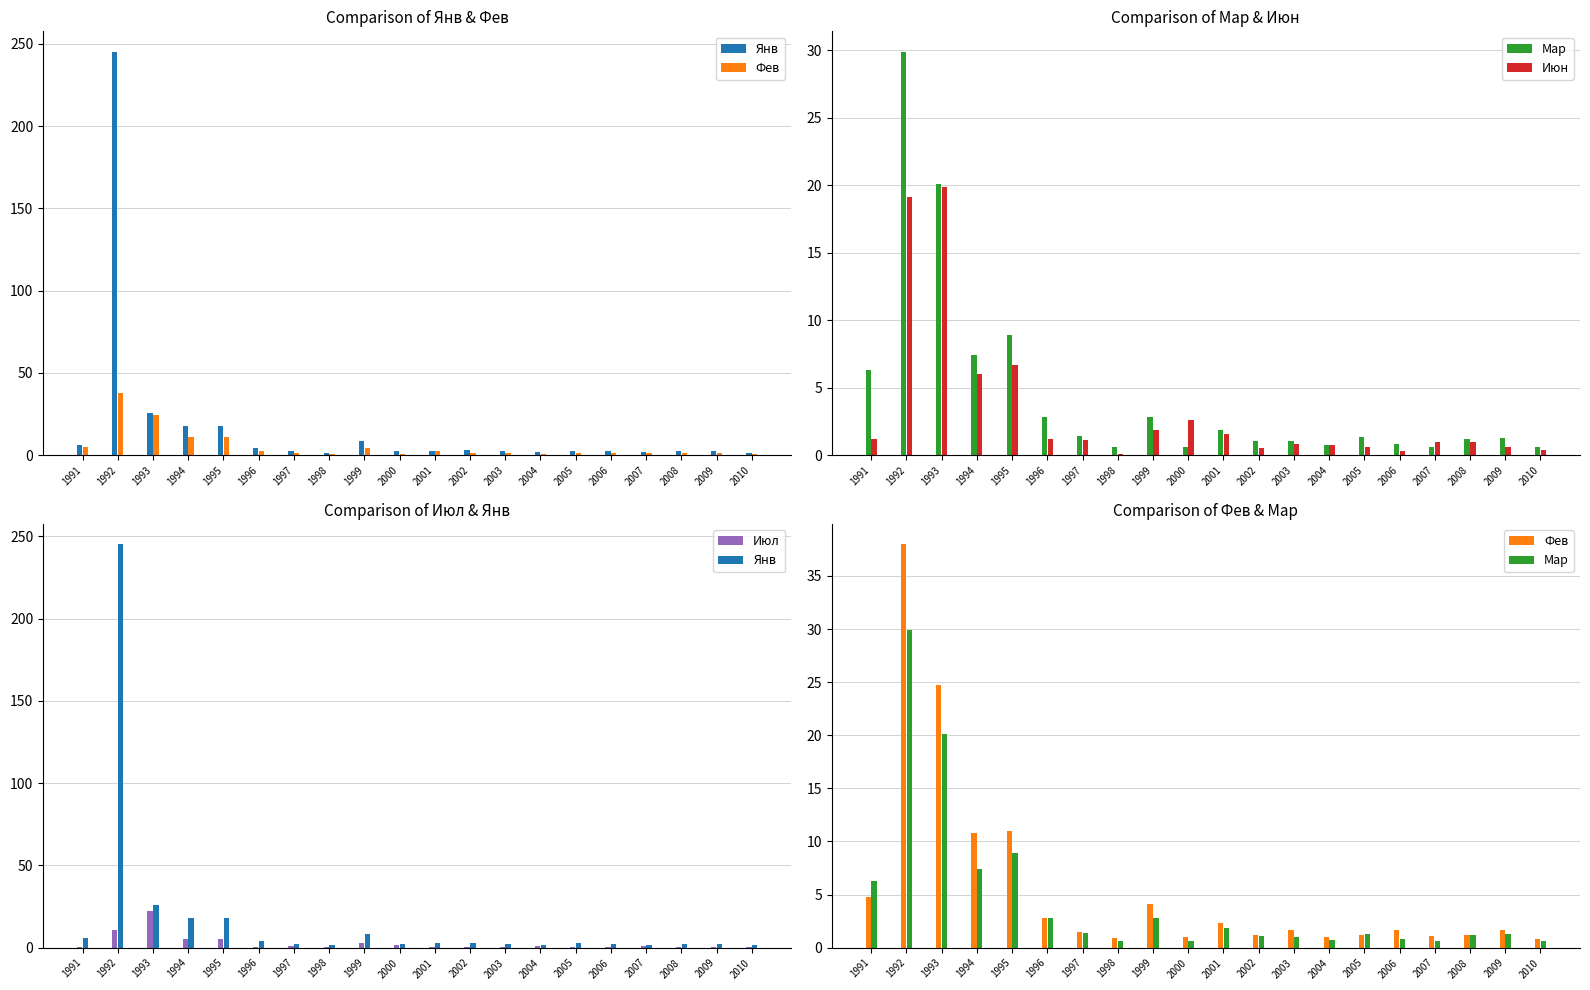

At which category is the sum across all series the highest?

1992